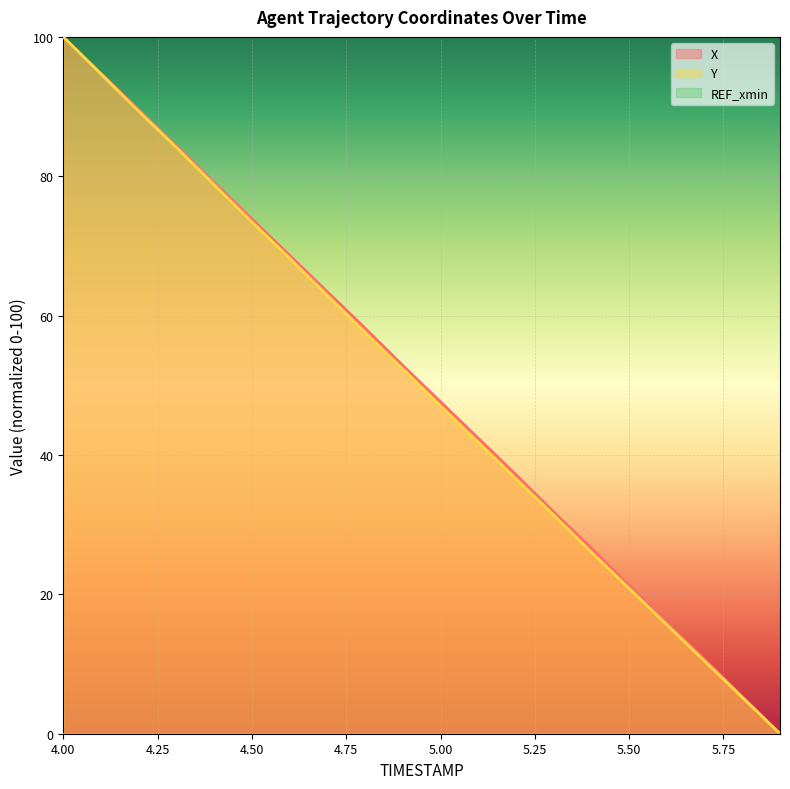

True or false: X has more than 0 points higher than both neighbors.

False